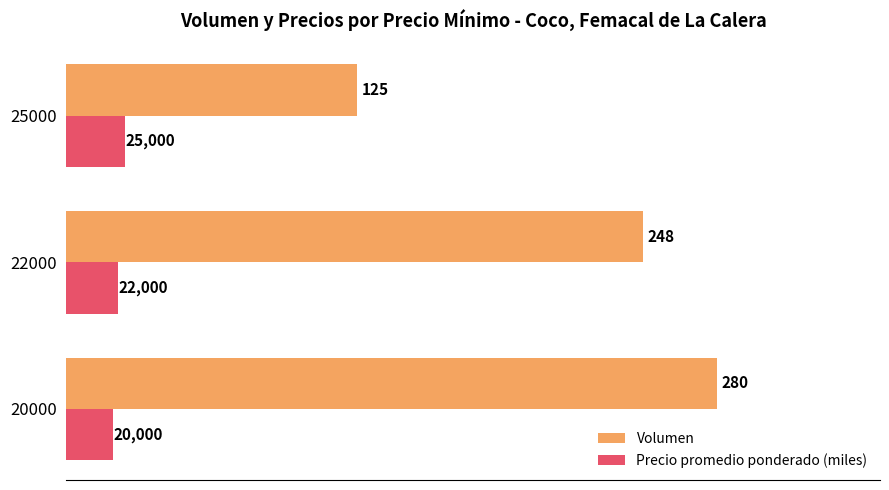

What are all the series names shown in the legend?

Volumen, Precio promedio ponderado (miles)